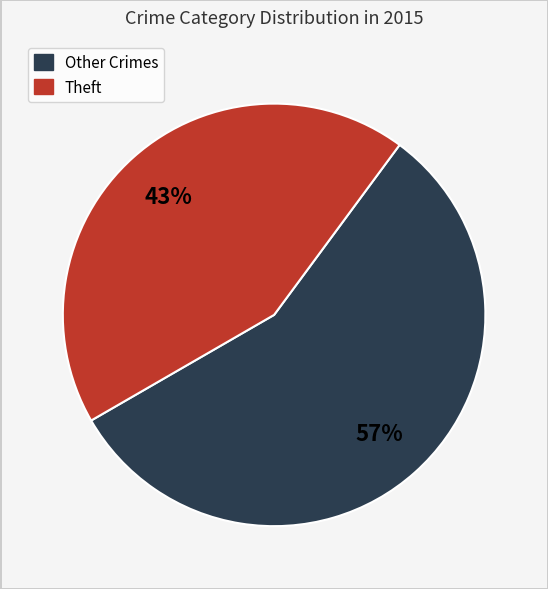

Is the sum of Theft and Other Crimes greater than half?

Yes